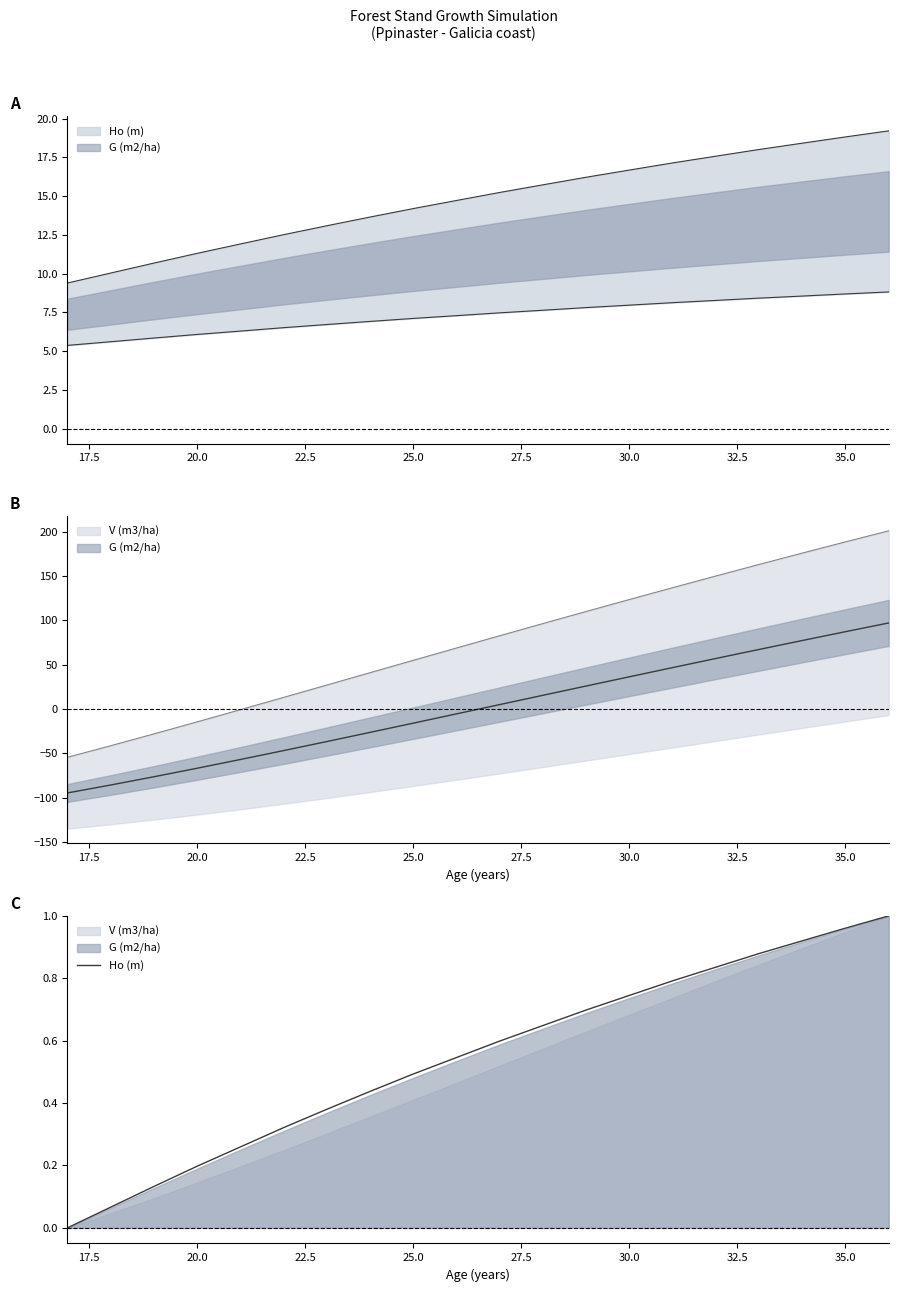

How many values are above zero?

19